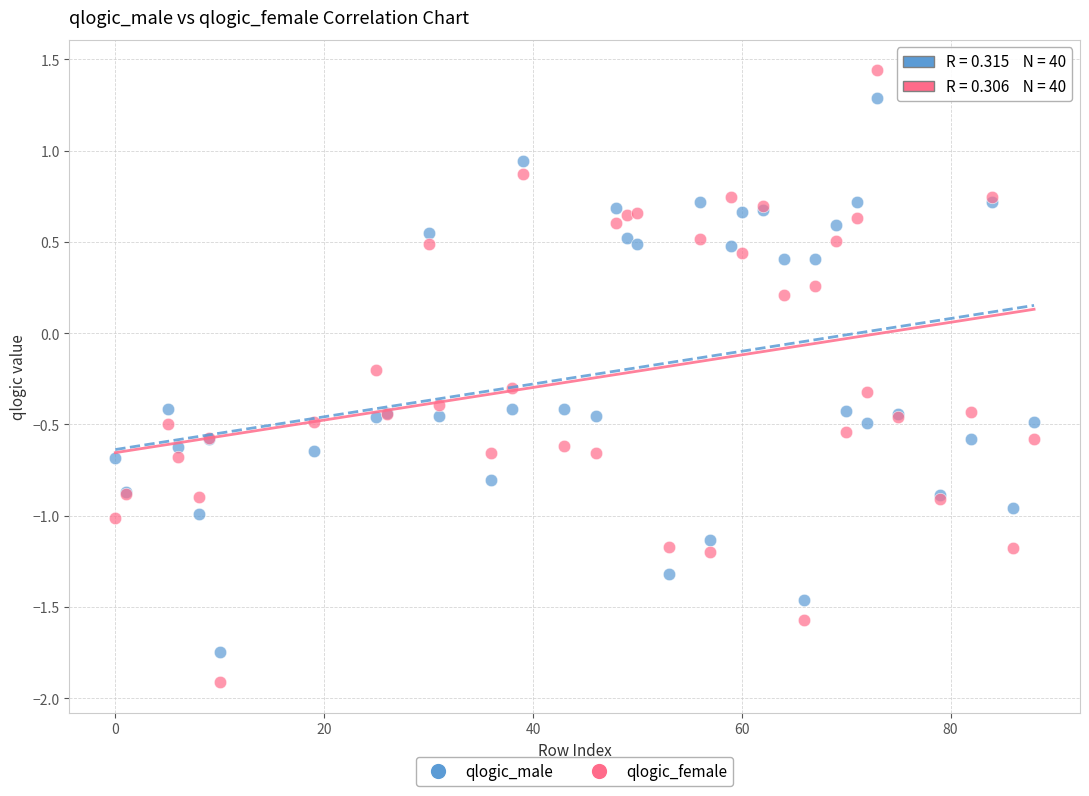

Which series has the widest spread of Y values?

qlogic_female